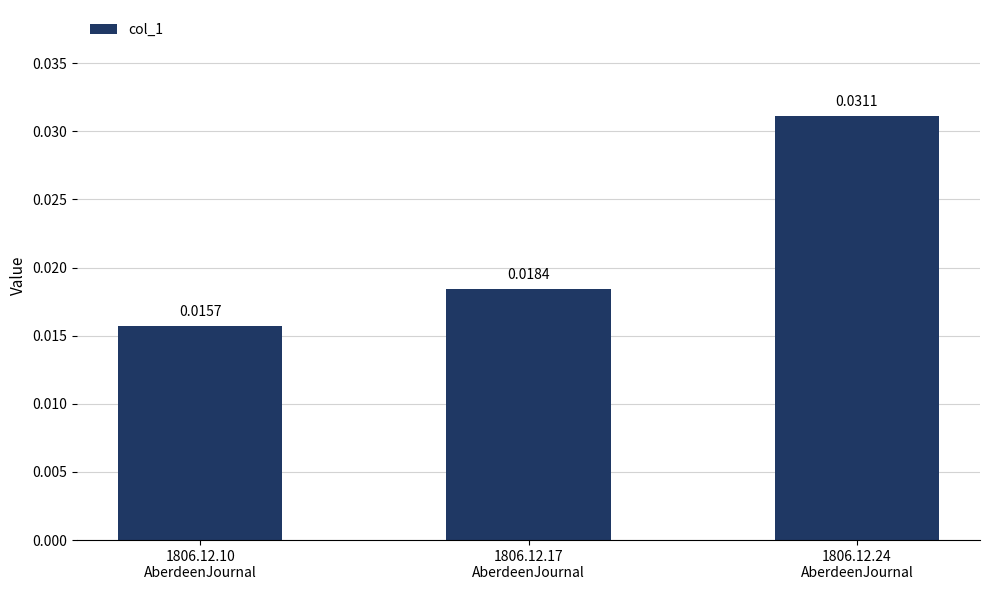

How many bars are there in total?

3